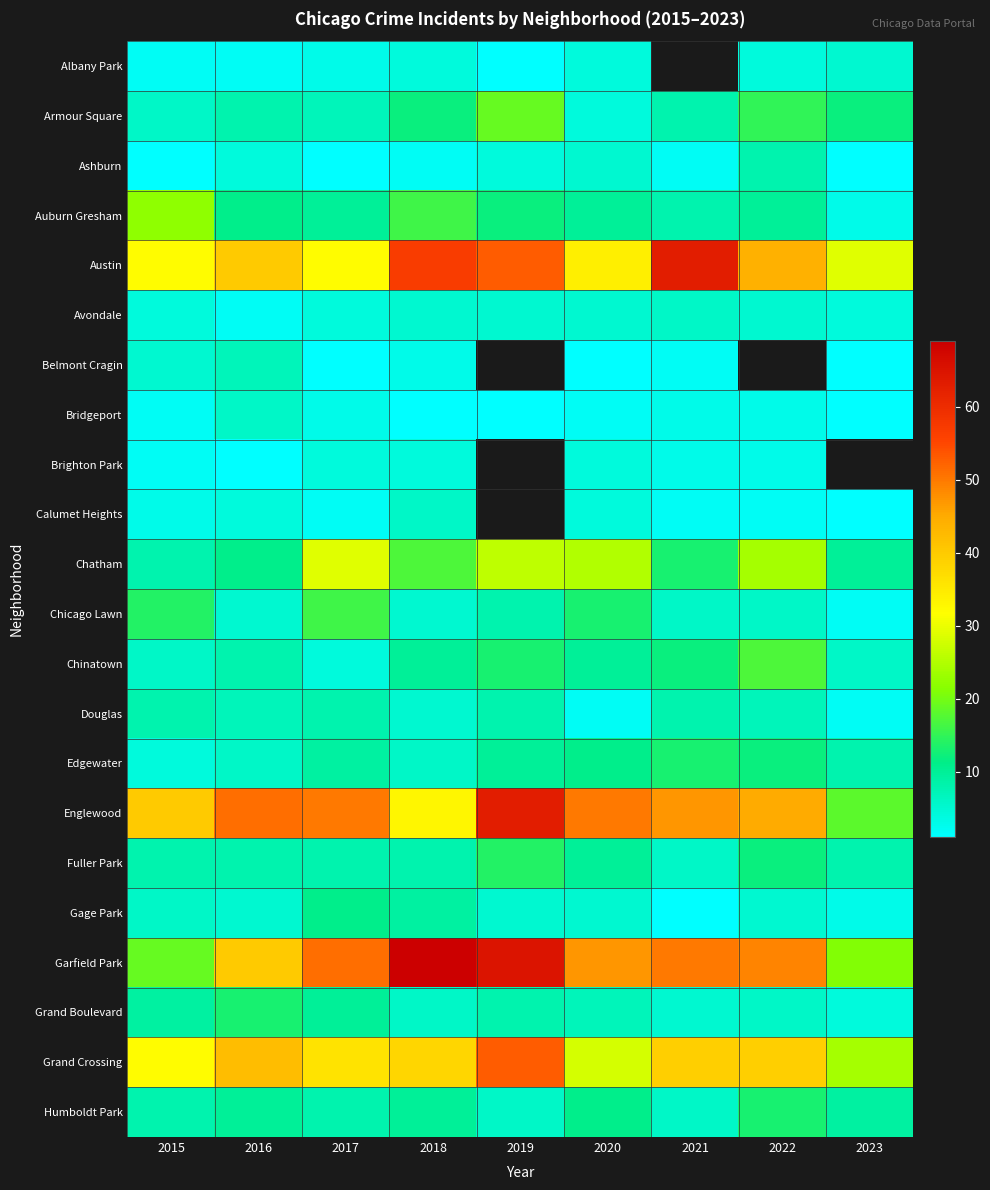

How many values in the Garfield Park series exceed 49?

4